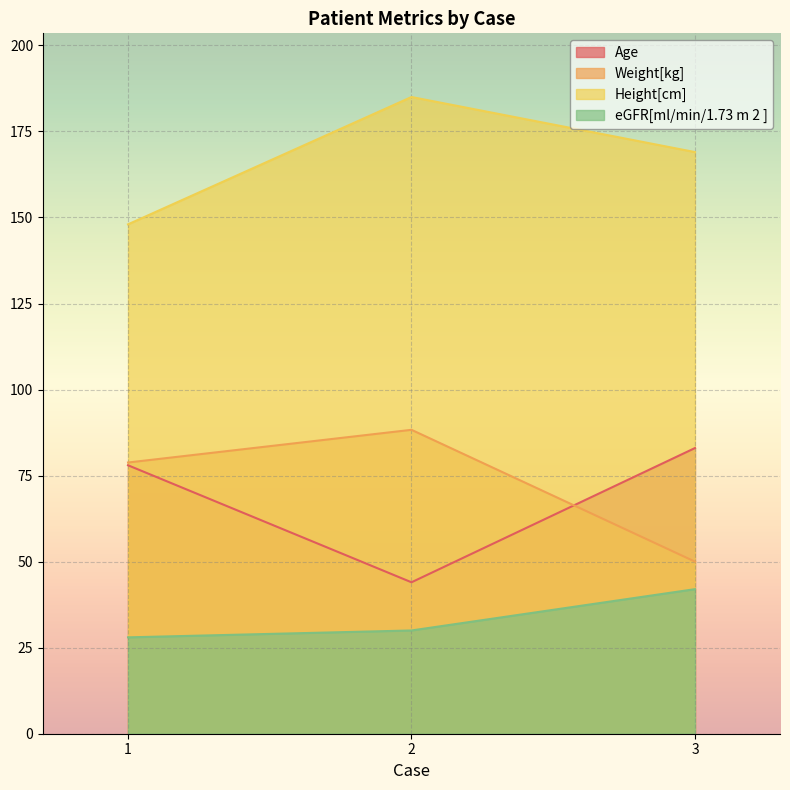

List the series in order of their peak value, lowest first.

eGFR[ml/min/1.73 m 2 ], Age, Weight[kg], Height[cm]